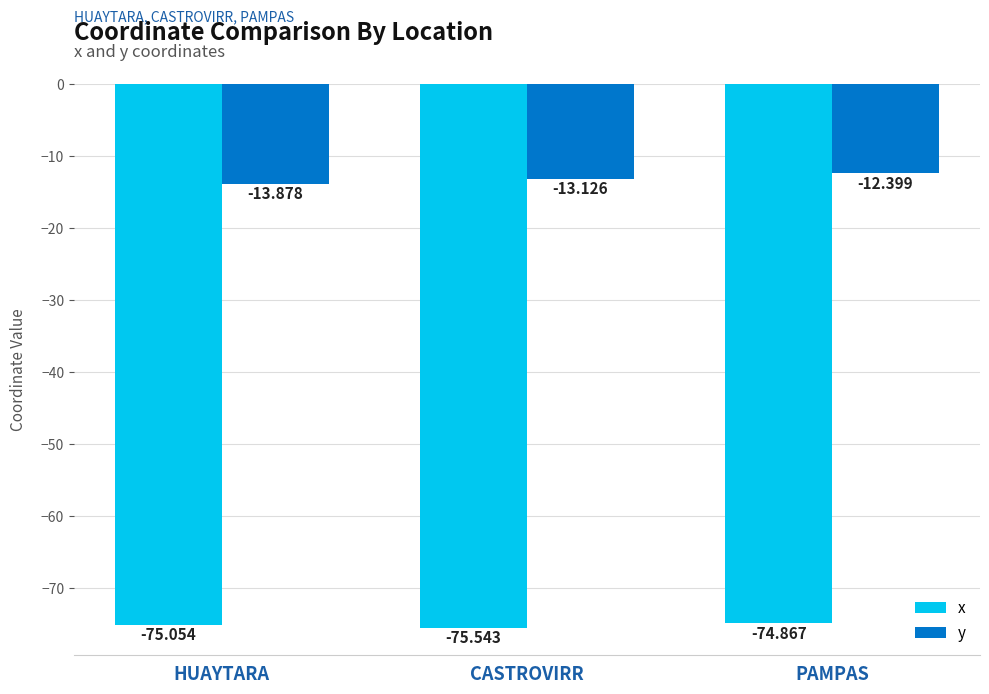

What is the approximate value of y at HUAYTARA?

-13.9